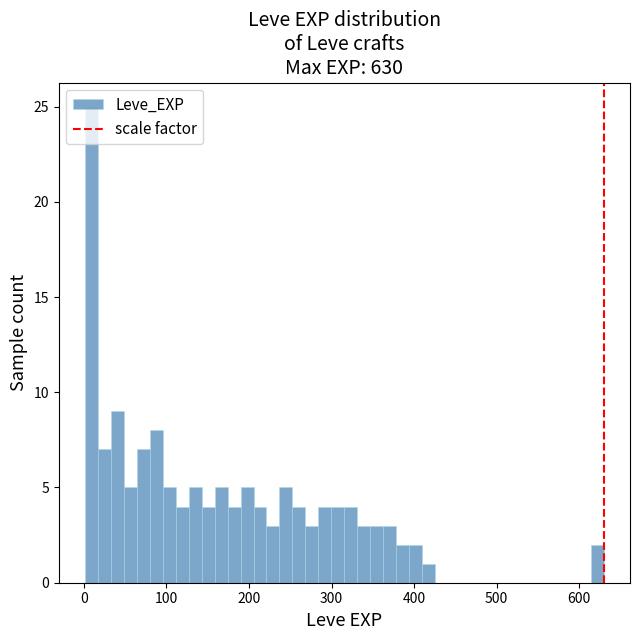

Around what value on the x-axis is the tallest bar? Give the approximate position of its centre, as read against the axis.

10